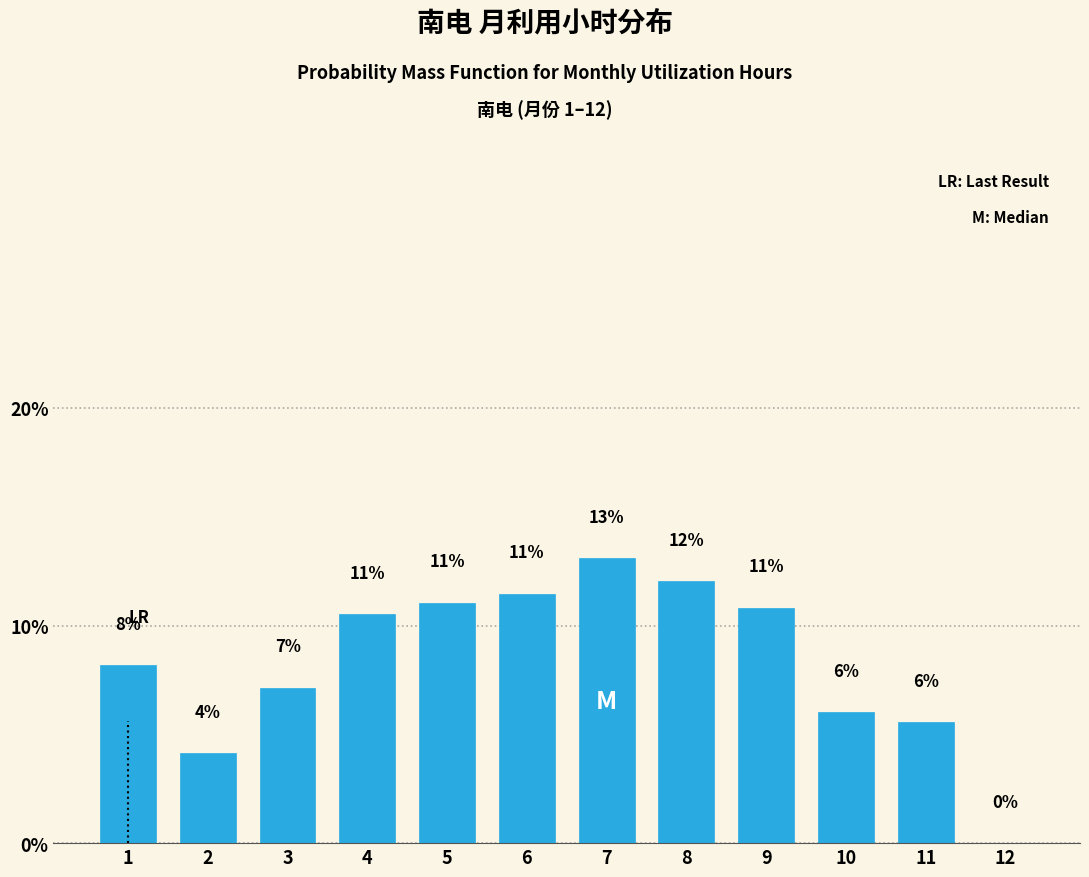

The chart shows a value of 8.1 at 11. True or false?

False